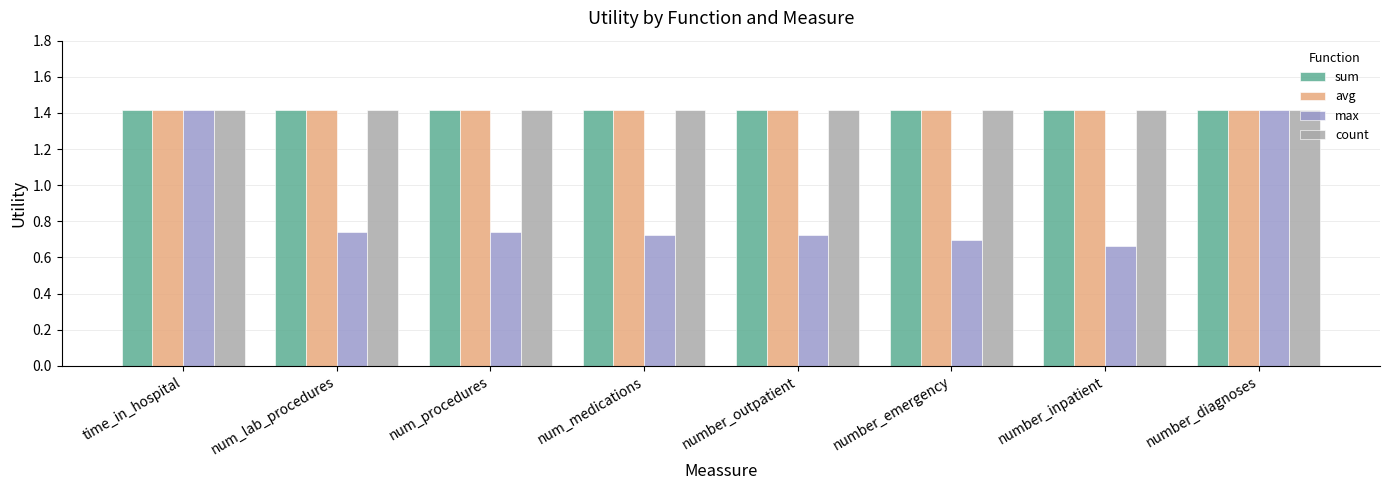

Which series has the widest spread of values?

max